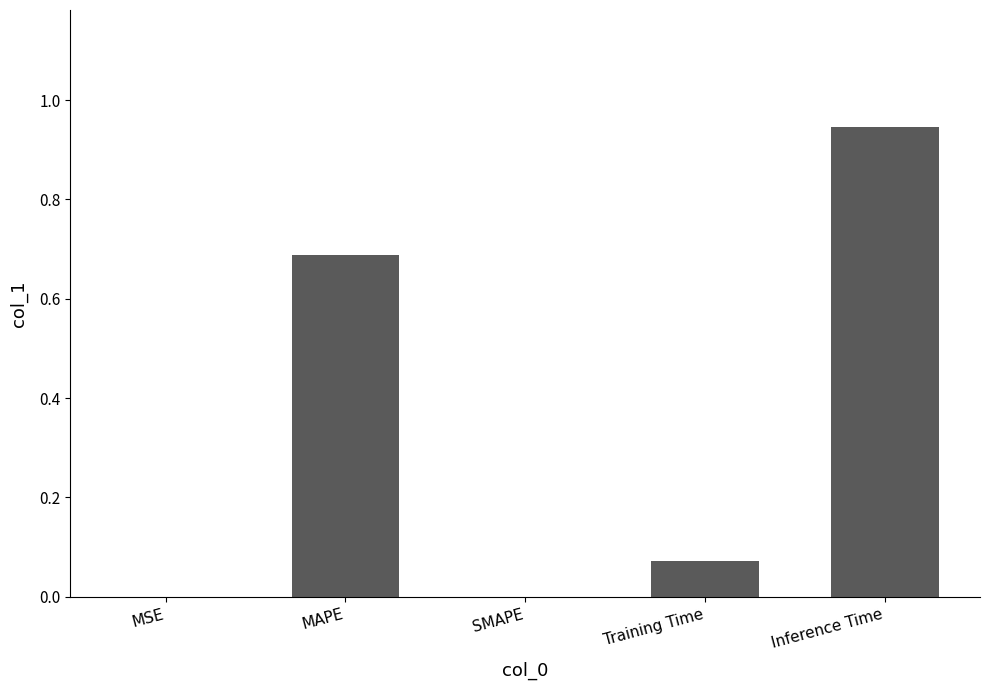

What is the change in value from MAPE to Training Time?

-0.6